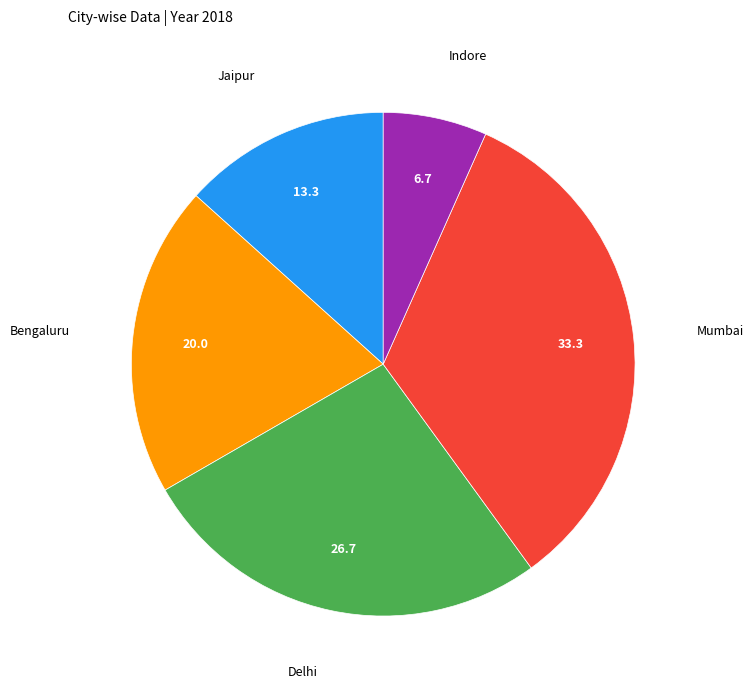

Does any single category account for the majority?

No